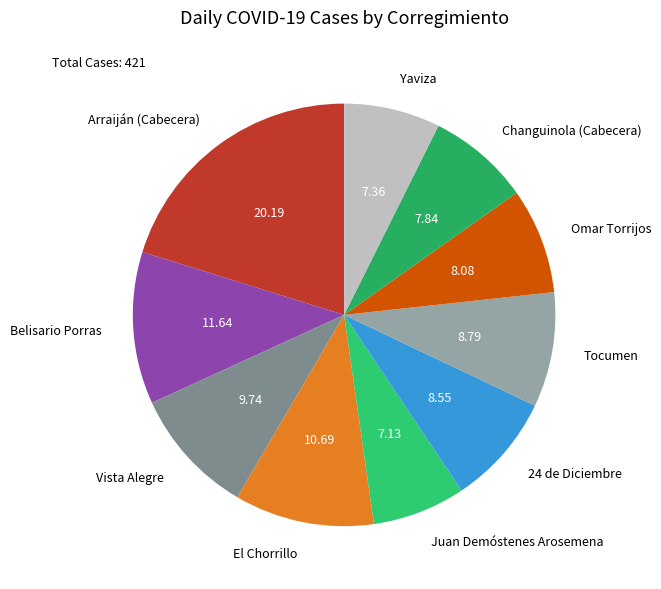

Combined, do Belisario Porras and Arraiján (Cabecera) account for over 50%?

No